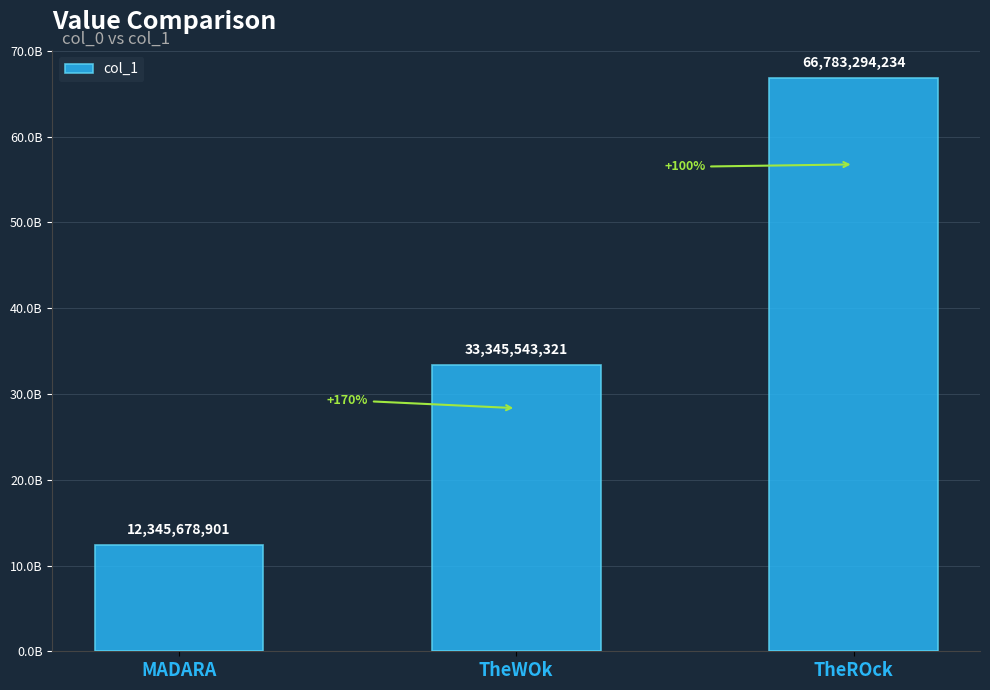

Are the bars horizontal?

No